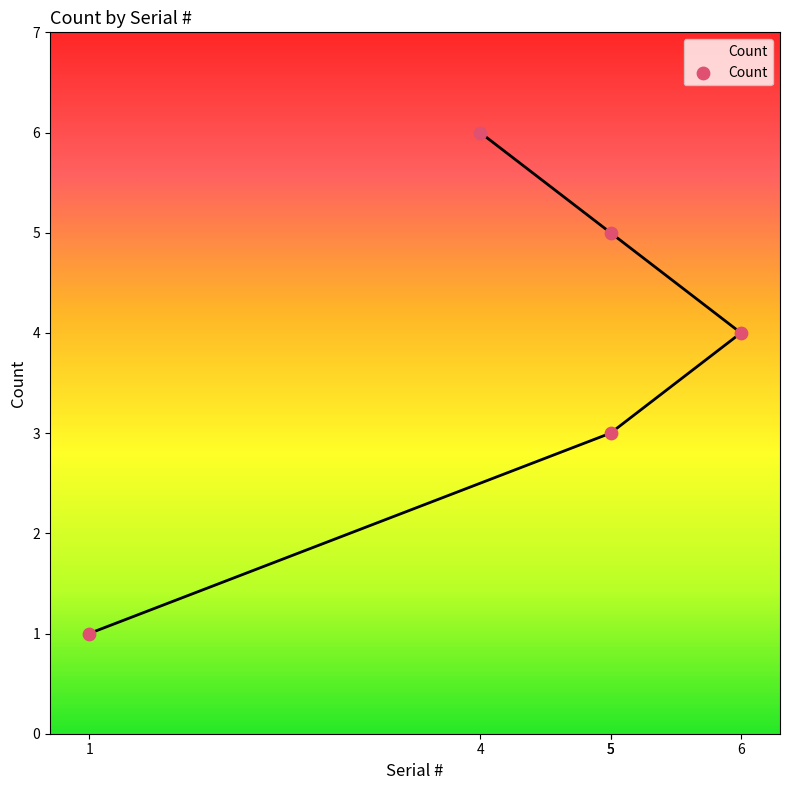

What is the change in value from 1 to 5?

+4